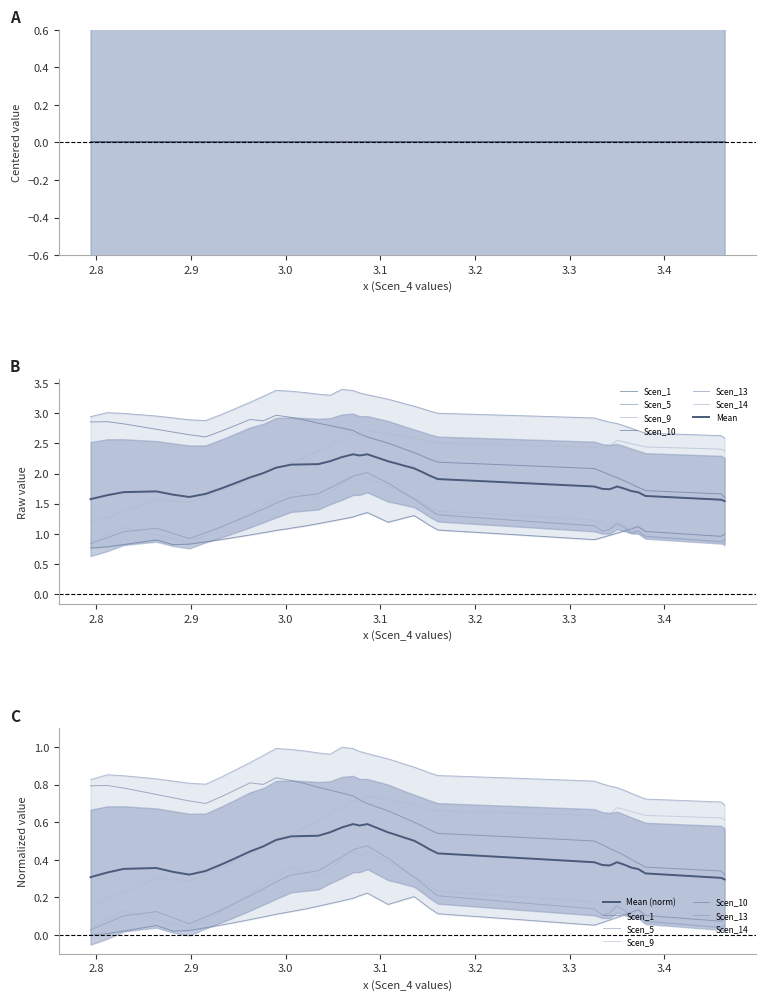

The value of Scen_1 at 10 is 1.7. True or false?

False